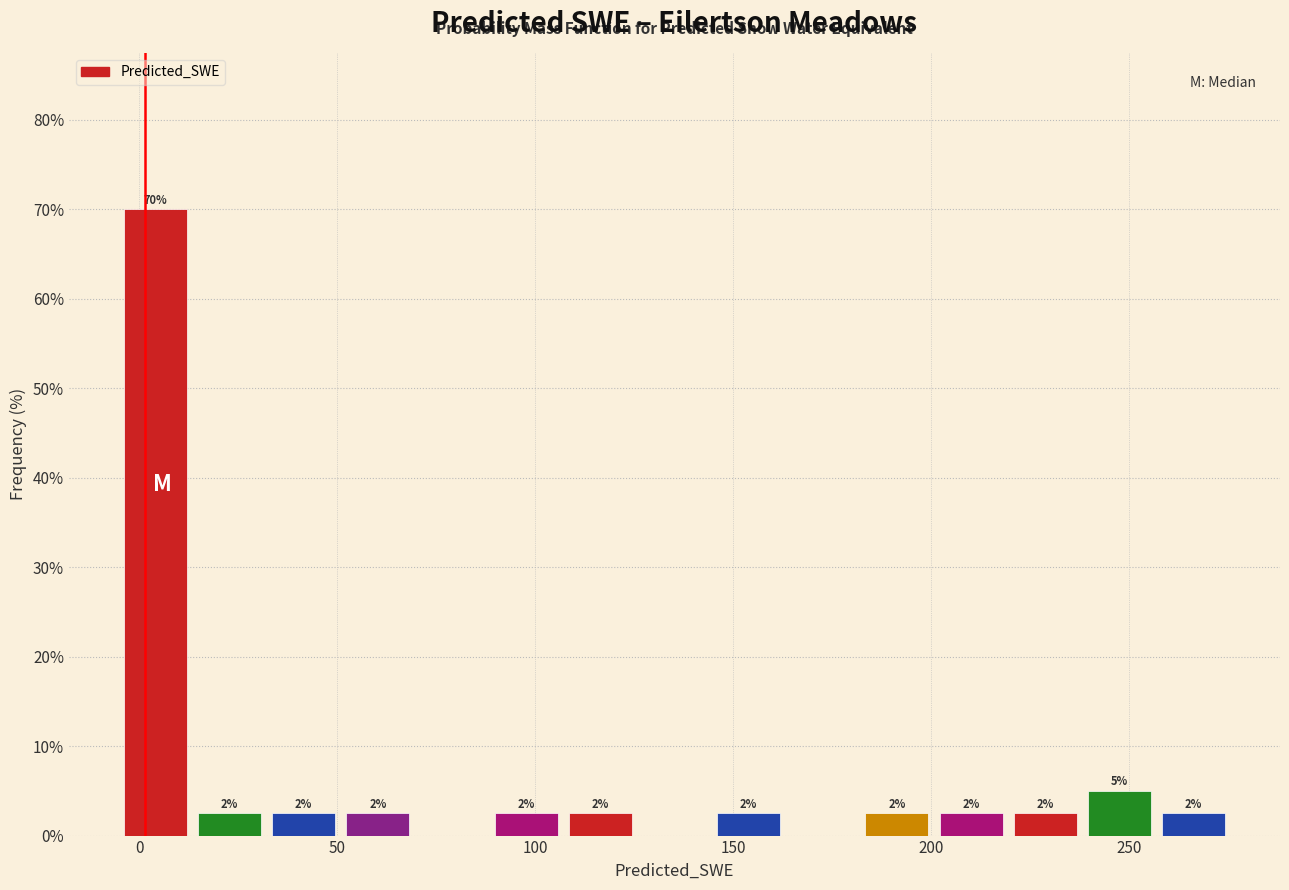

Around what value on the x-axis is the tallest bar? Give the approximate position of its centre, as read against the axis.

5